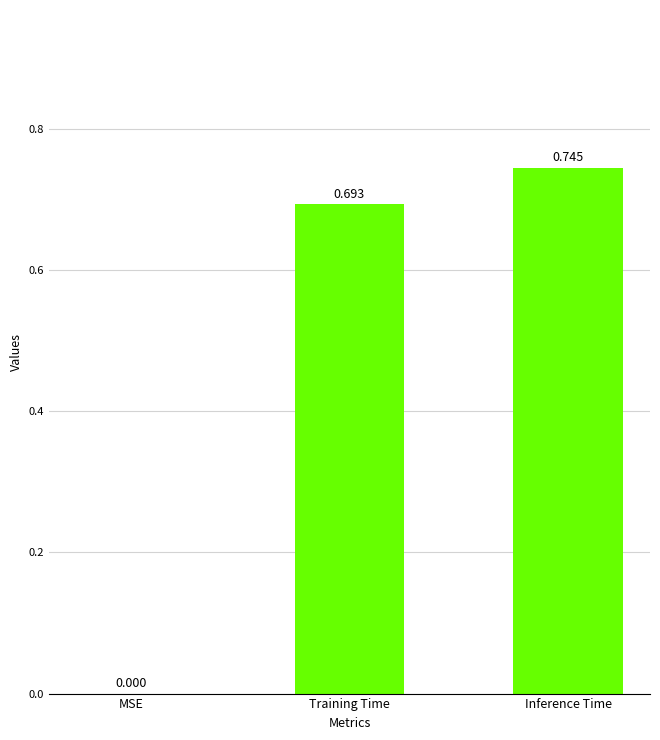

The chart shows a value of 0.1 at Training Time. True or false?

False